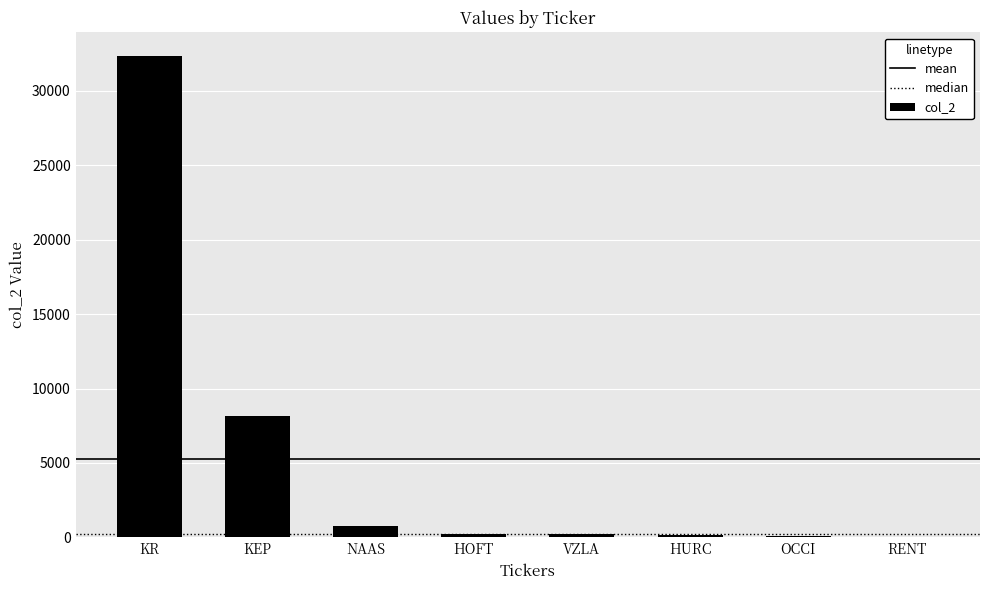

What is the sum of all values?

41892